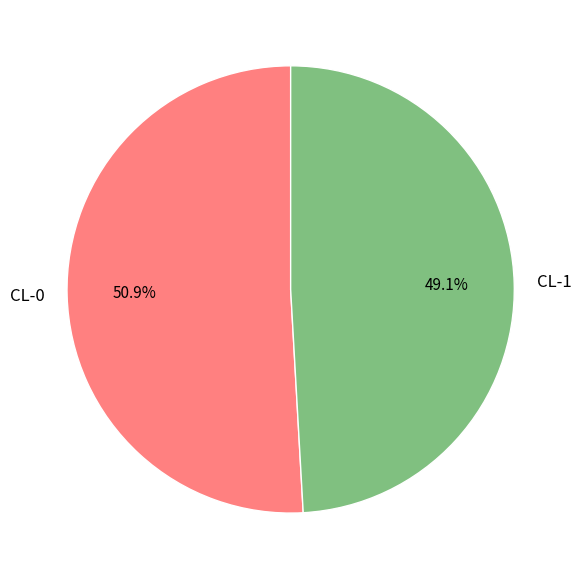

How much of the chart is everything except CL-1?

50.9%